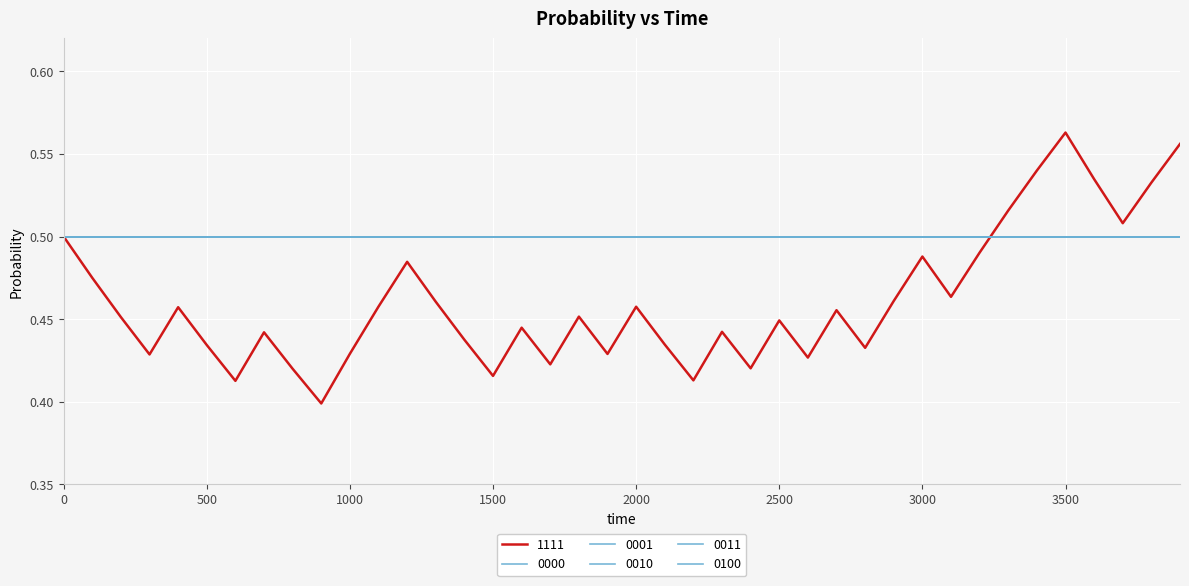

True or false: 0010 has more than 2 interior local peaks.

False